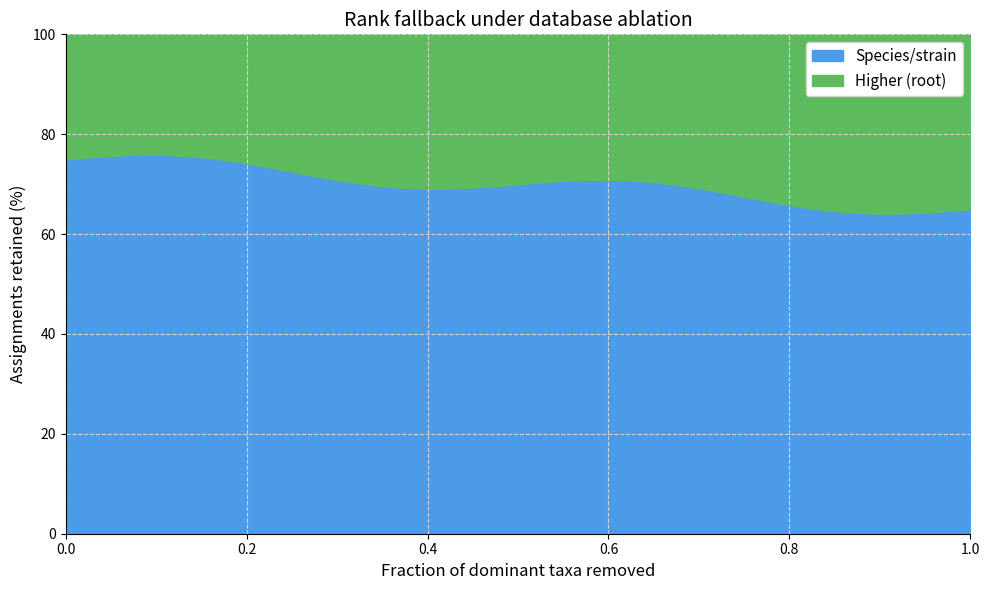

How many data points does each series have?

20